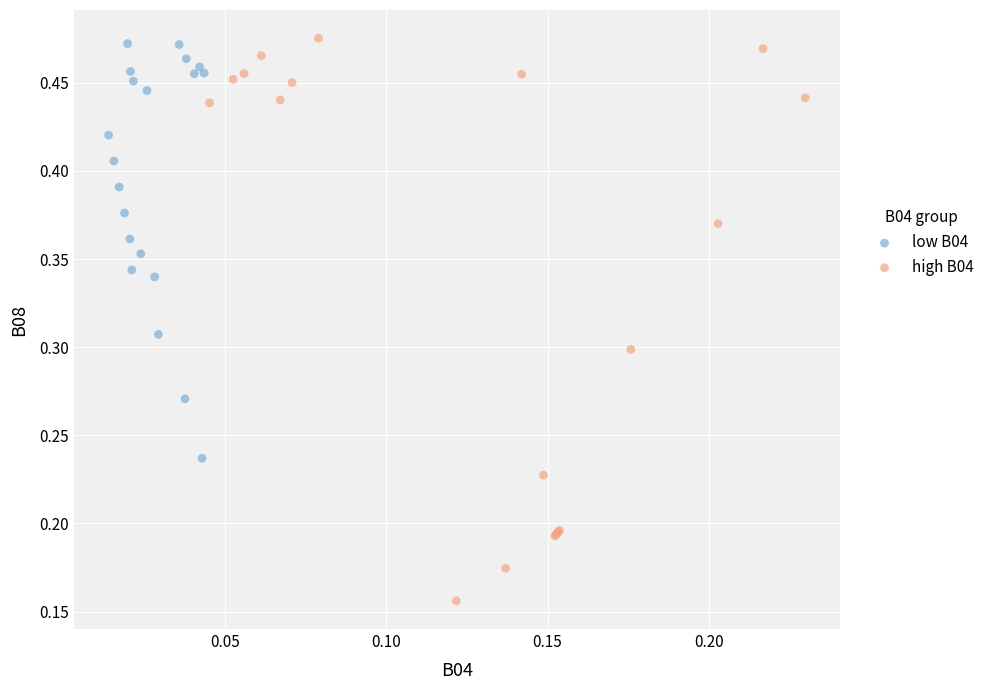

Which series reaches the minimum Y coordinate?

high B04